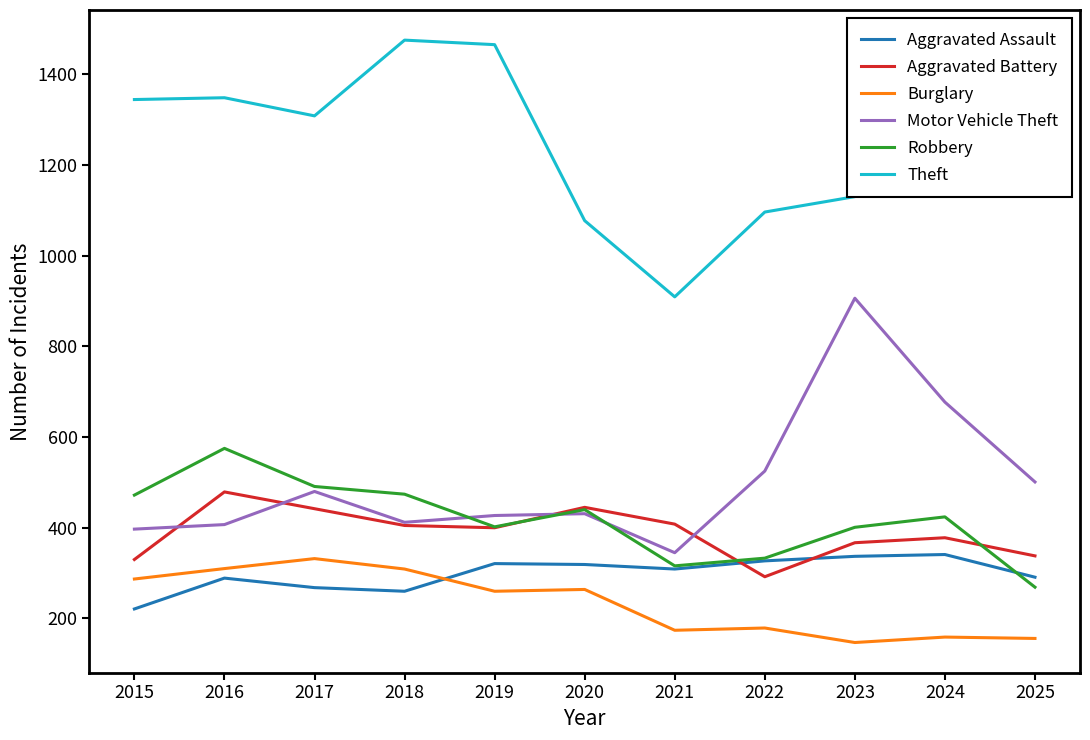

How many lines are shown in the chart?

6